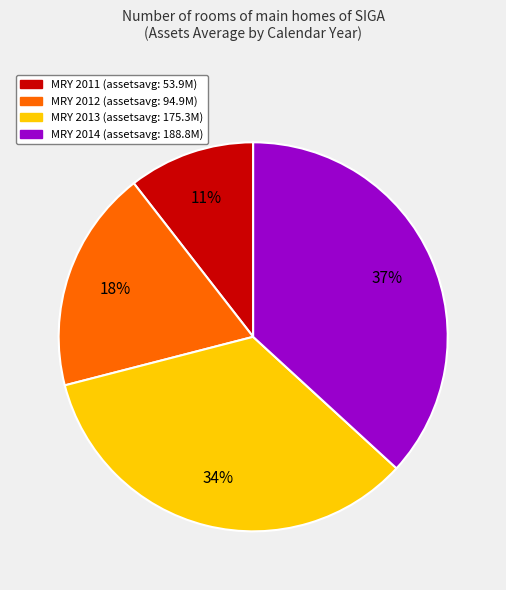

Is there any slice that represents more than half of the pie?

No